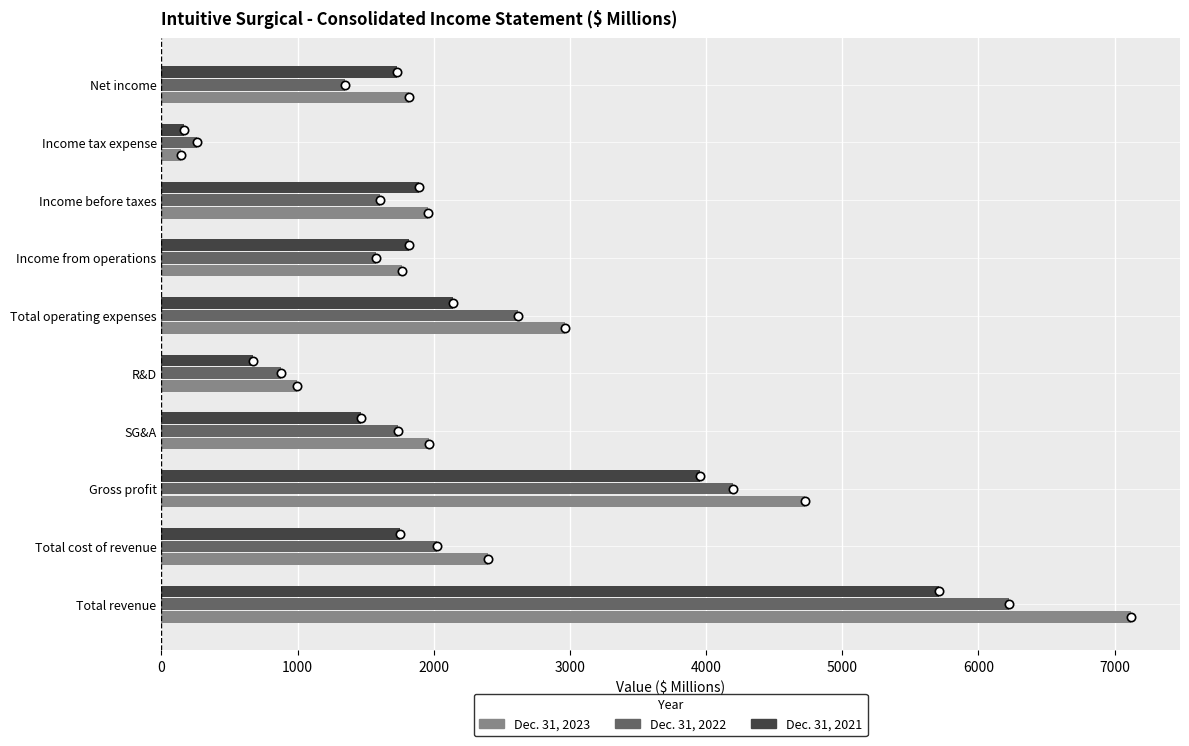

What is the difference between the maximum and second lowest values in the Dec. 31, 2023 series?

6125.3